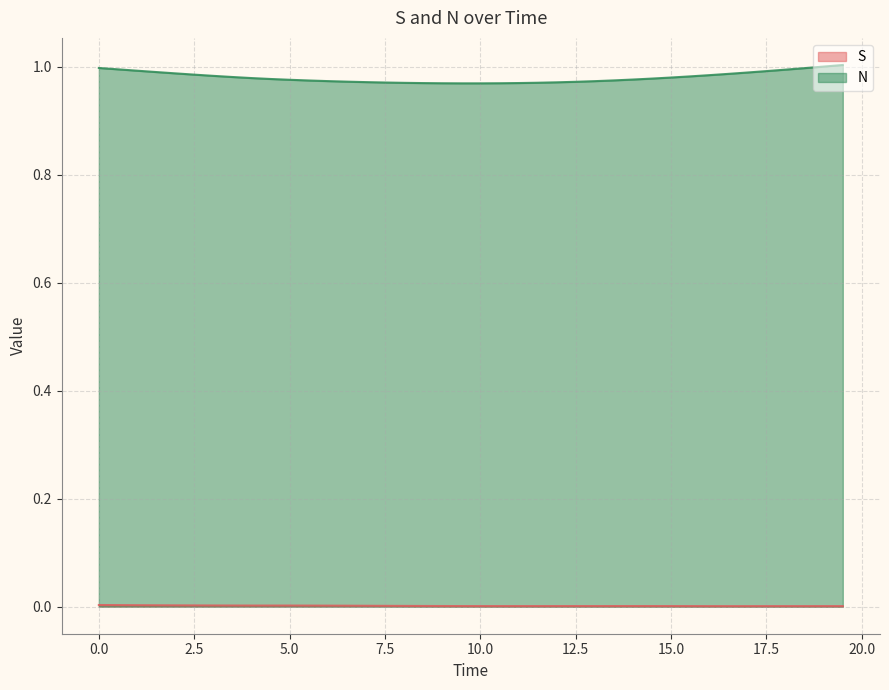

True or false: N and S intersect in this chart.

False